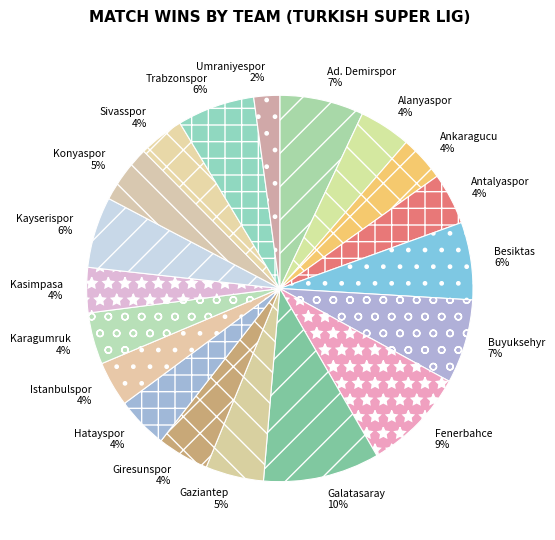

Does Trabzonspor account for over 50% of the chart?

No